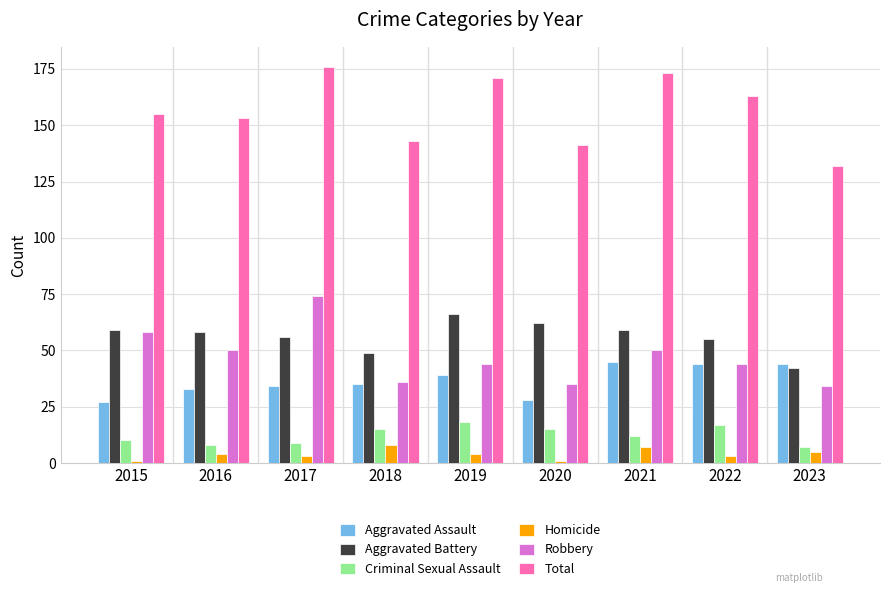

The Aggravated Assault series shows 39 at 2019. True or false?

True